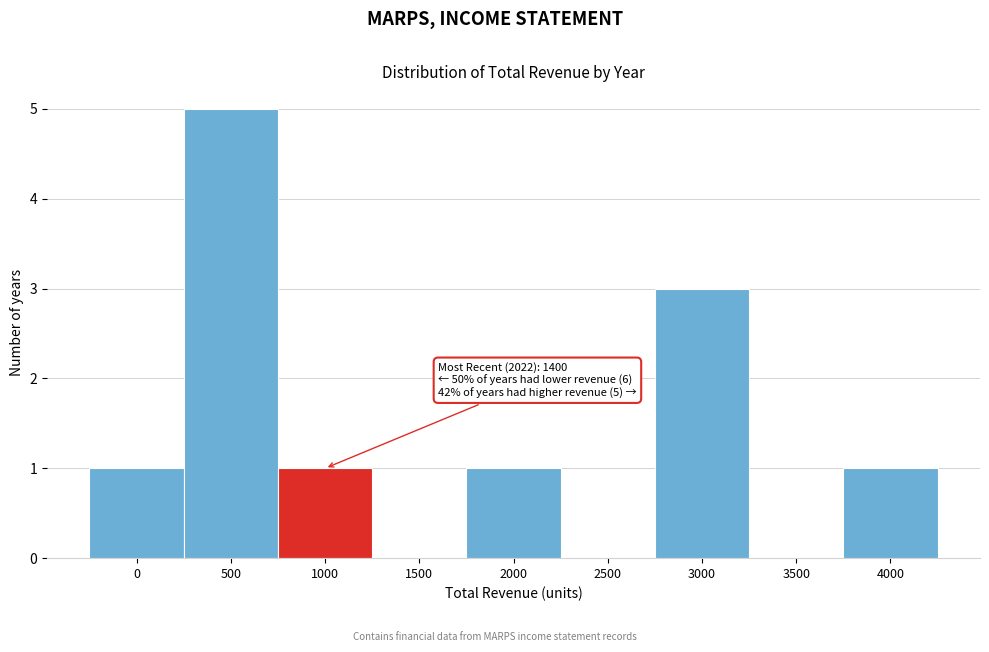

Reading left to right, transcribe all the data shown in this chart.

0=1	500=5	1000=1	1500=0	2000=1	2500=0	3000=3	3500=0	4000=1